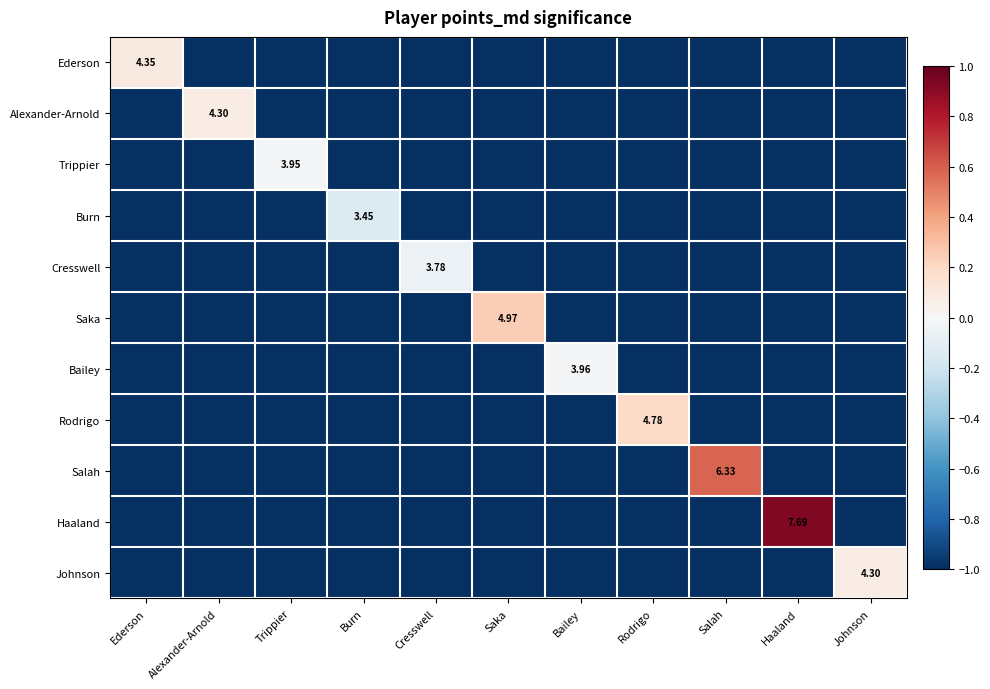

At which category is the sum across all series the highest?

Haaland